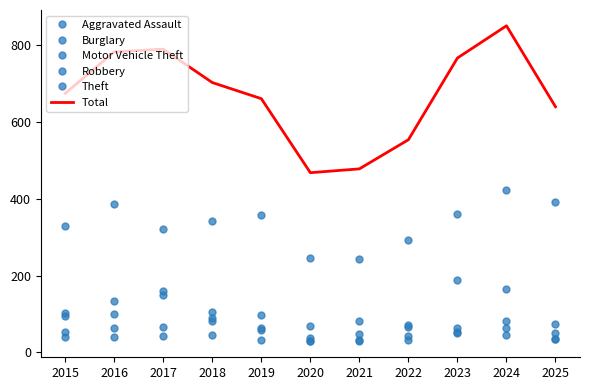

What is the sum of all Theft values?

3691